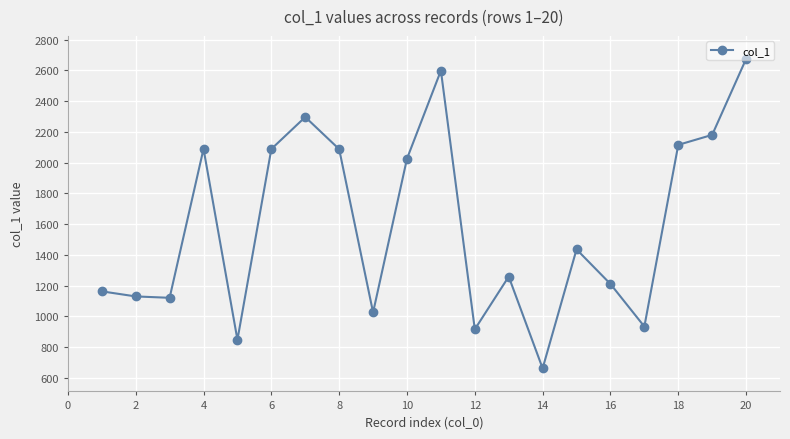

What is the minimum value shown in the chart?

662